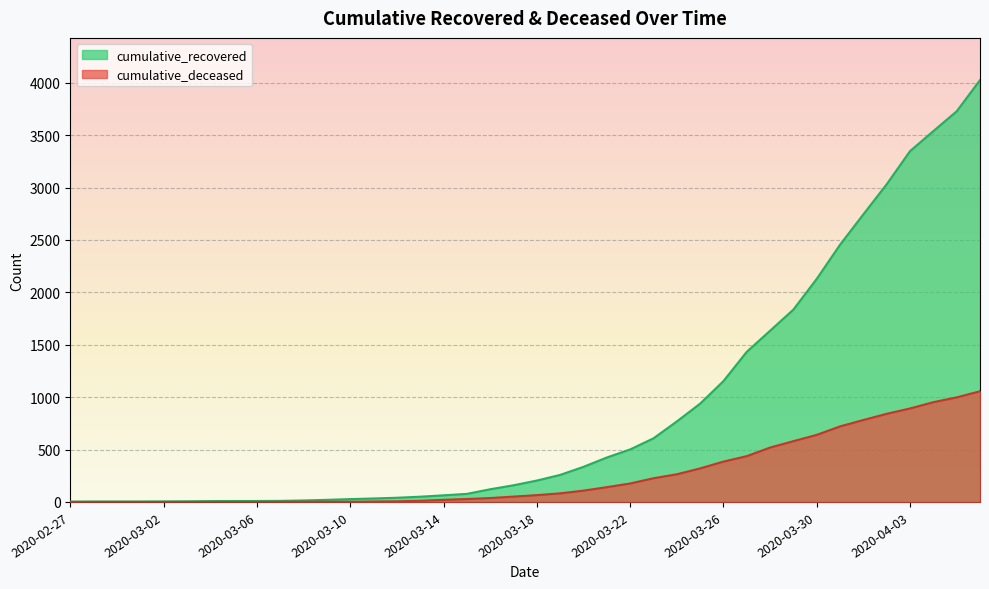

What are all the series names shown in the legend?

cumulative_recovered, cumulative_deceased